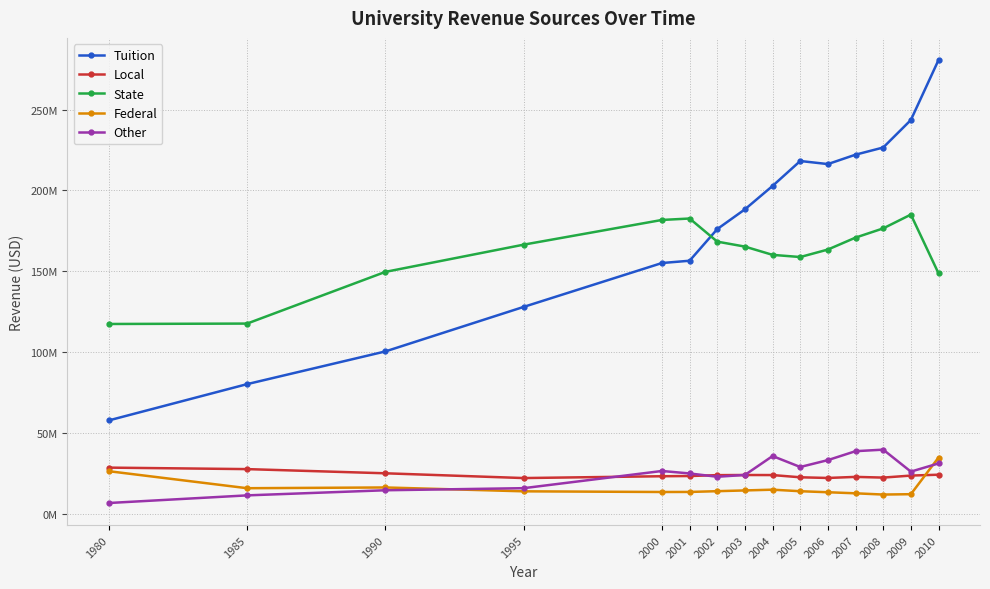

Does the chart have visible grid lines?

Yes